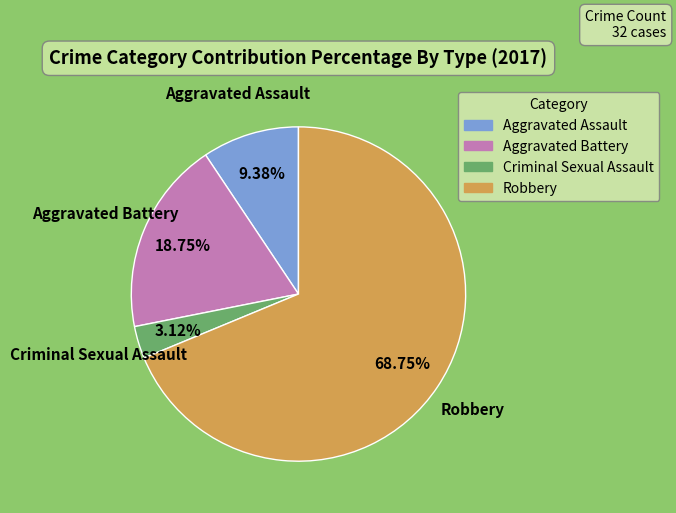

Is the sum of Aggravated Assault and Robbery greater than half?

Yes